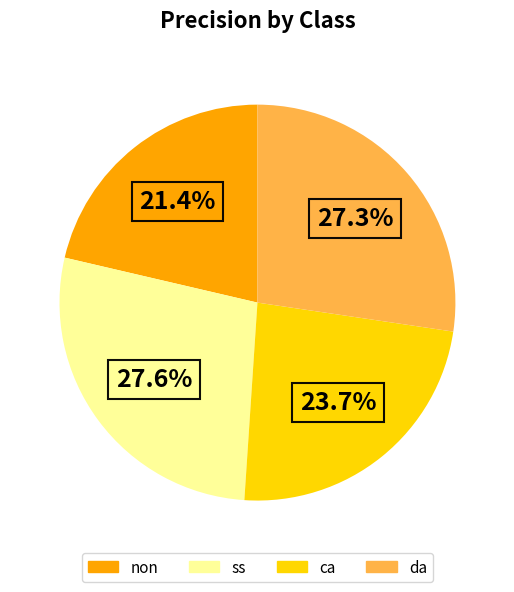

What percentage do ca and ss together represent?

51.3%